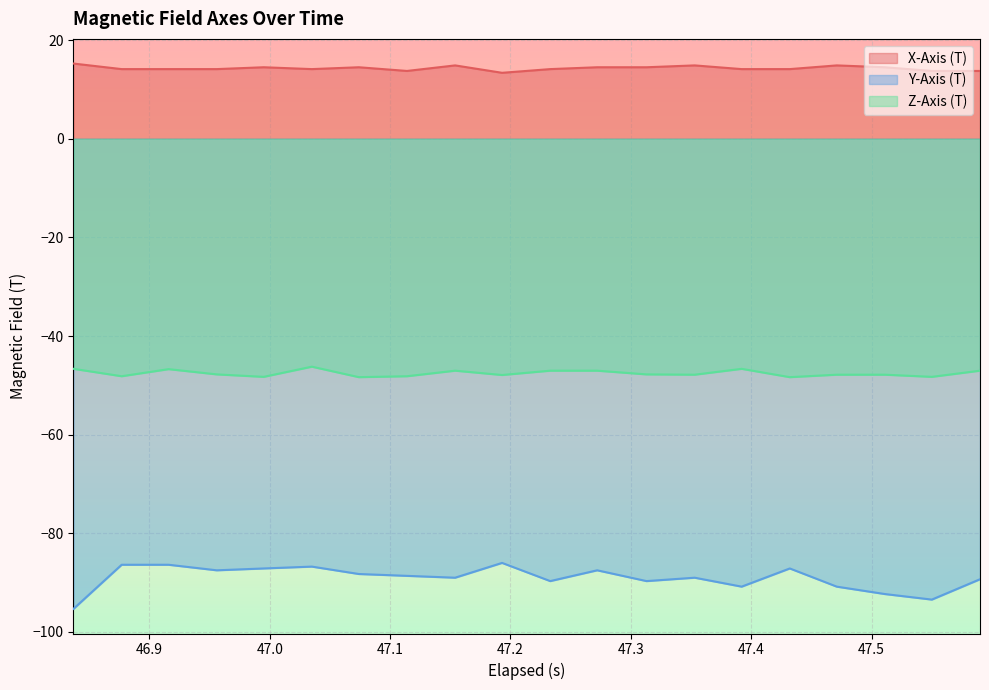

Reading left to right, transcribe all the data shown in this chart.

X-Axis (T): 46.836999999999996=15.2	46.876999999999995=14.1	46.916000000000004=14.1	46.956=14.1	46.995=14.5	47.035=14.1	47.074=14.5	47.114=13.7	47.153999999999996=14.9	47.193000000000005=13.4	47.233000000000004=14.1	47.272=14.5	47.313=14.5	47.353=14.9	47.391999999999996=14.1	47.431999999999995=14.1	47.471000000000004=14.9	47.511=14.5	47.55=13.7	47.59=13.7
Y-Axis (T): 46.836999999999996=-95.3	46.876999999999995=-86.4	46.916000000000004=-86.4	46.956=-87.5	46.995=-87.1	47.035=-86.7	47.074=-88.2	47.114=-88.6	47.153999999999996=-89.0	47.193000000000005=-86.0	47.233000000000004=-89.7	47.272=-87.5	47.313=-89.7	47.353=-89.0	47.391999999999996=-90.8	47.431999999999995=-87.1	47.471000000000004=-90.8	47.511=-92.3	47.55=-93.4	47.59=-89.3
Z-Axis (T): 46.836999999999996=-46.6	46.876999999999995=-48.1	46.916000000000004=-46.7	46.956=-47.8	46.995=-48.3	47.035=-46.2	47.074=-48.3	47.114=-48.1	47.153999999999996=-47.0	47.193000000000005=-47.9	47.233000000000004=-47.0	47.272=-47.0	47.313=-47.8	47.353=-47.8	47.391999999999996=-46.6	47.431999999999995=-48.3	47.471000000000004=-47.8	47.511=-47.8	47.55=-48.3	47.59=-47.0